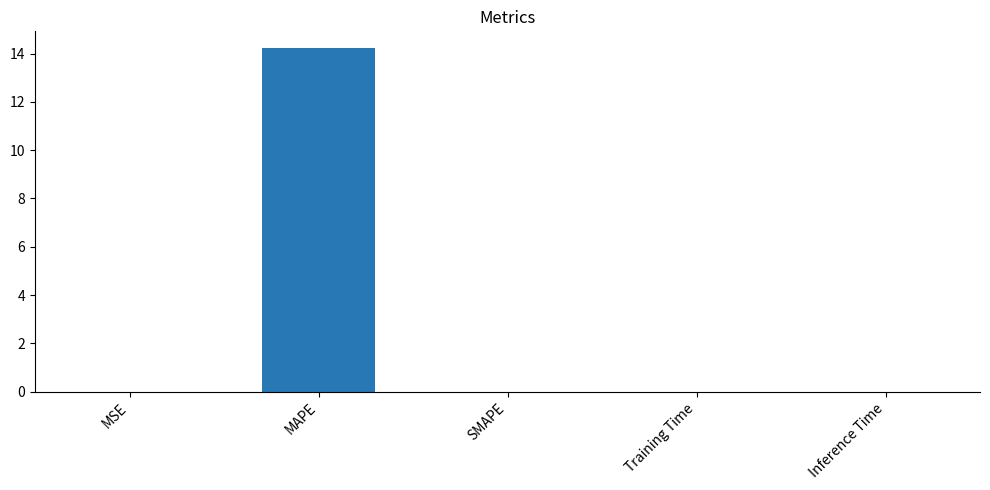

The value at MSE is 0.0. True or false?

True